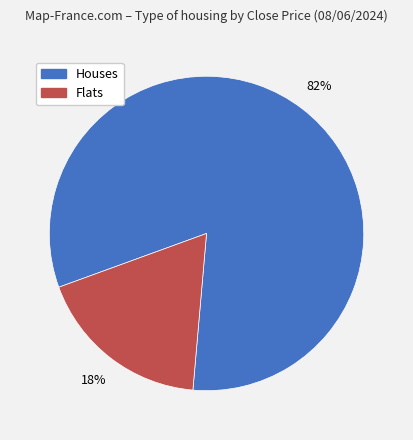

Does Flats represent more than half of the total?

No